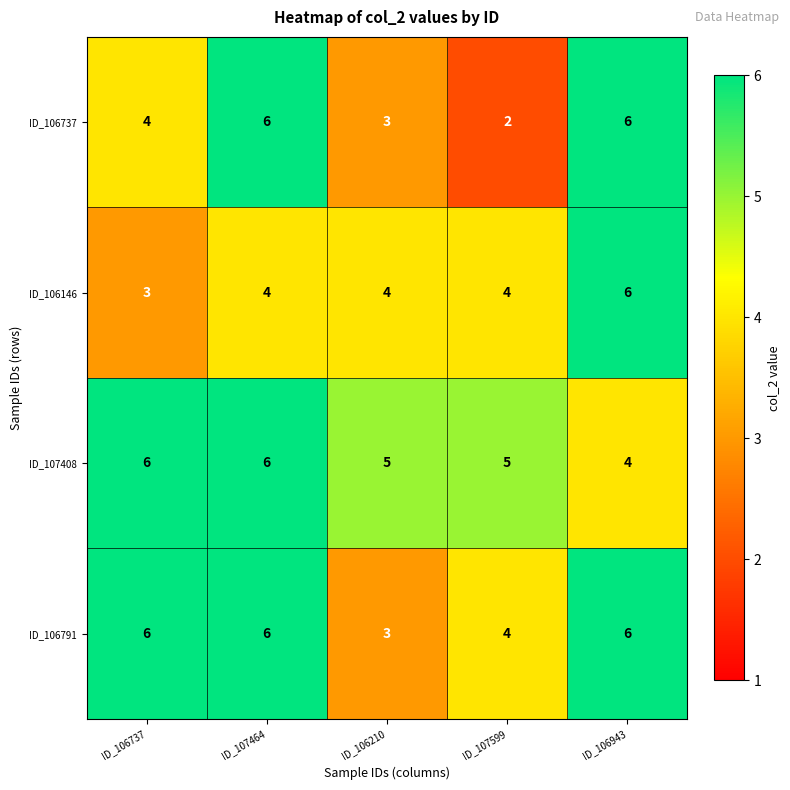

What is the maximum value shown in the chart?

6